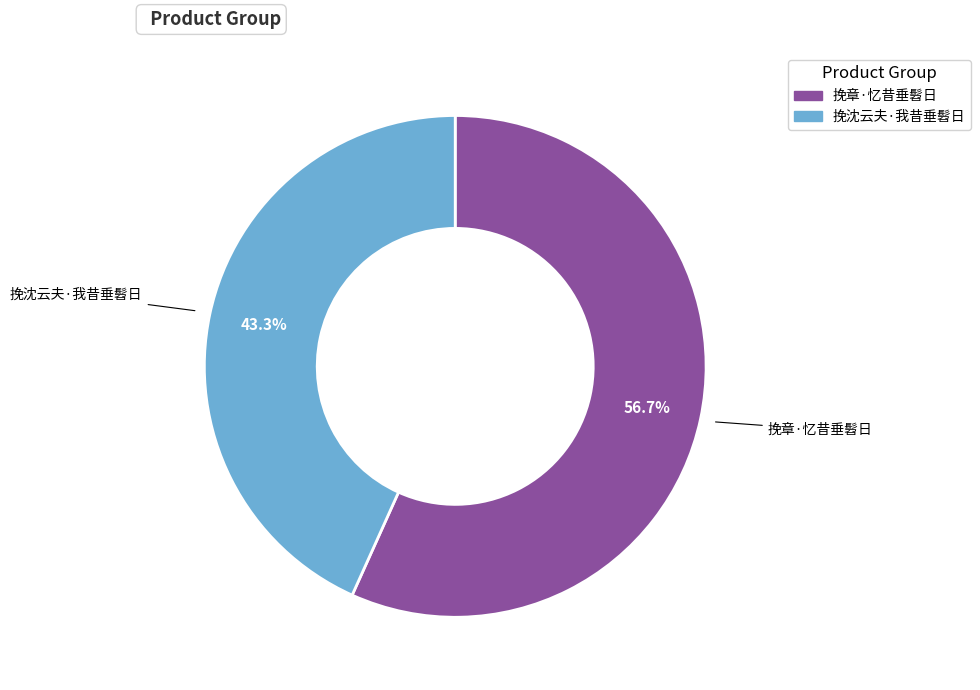

Count the number of slices in the pie.

2